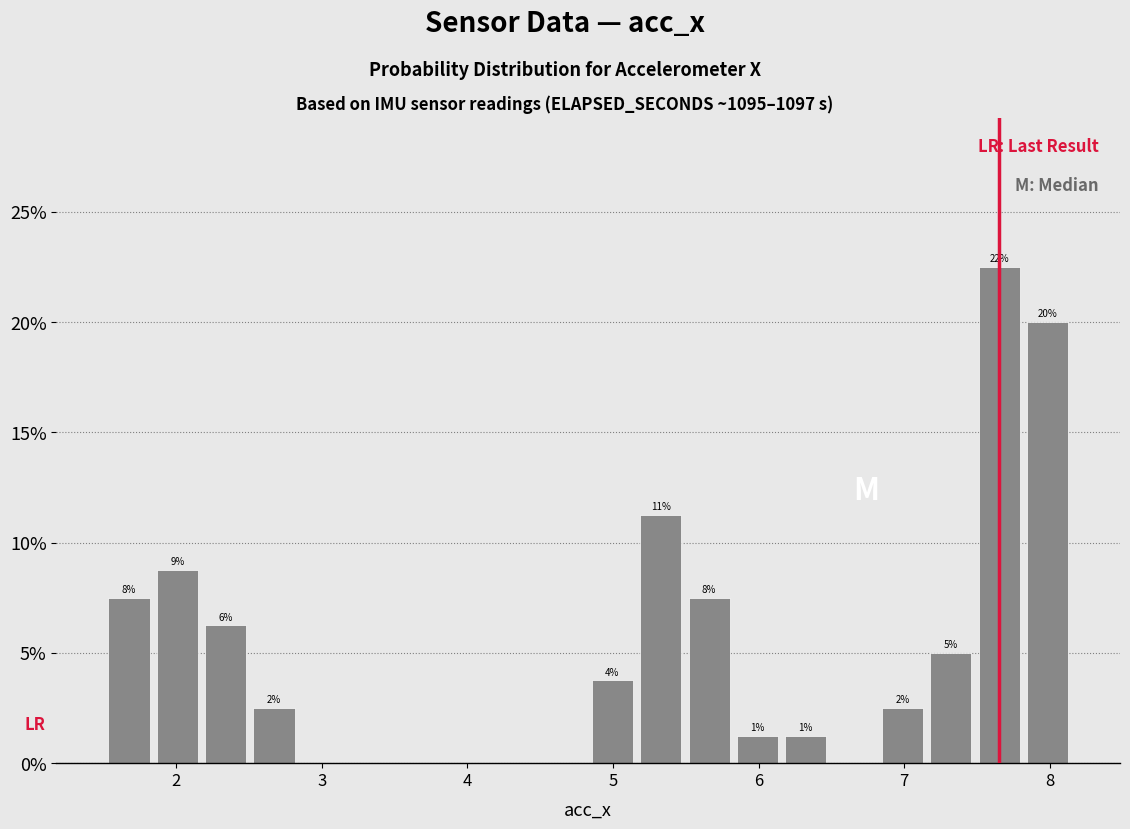

Around what value on the x-axis is the tallest bar? Give the approximate position of its centre, as read against the axis.

7.7